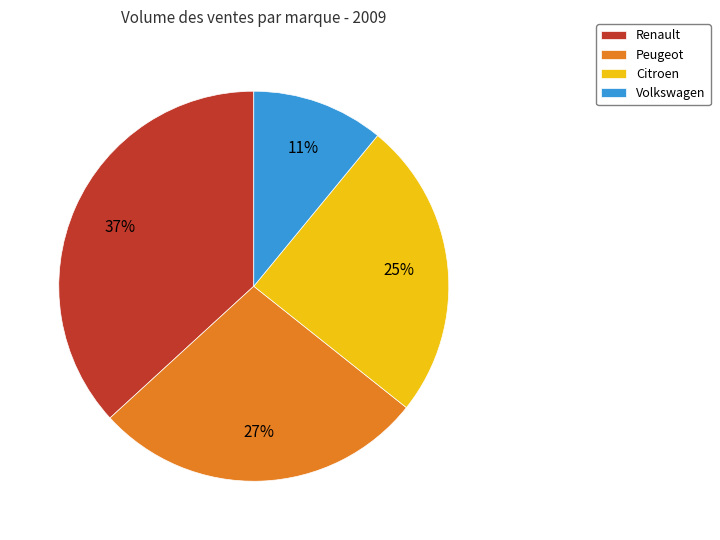

How many segments does this pie chart have?

4